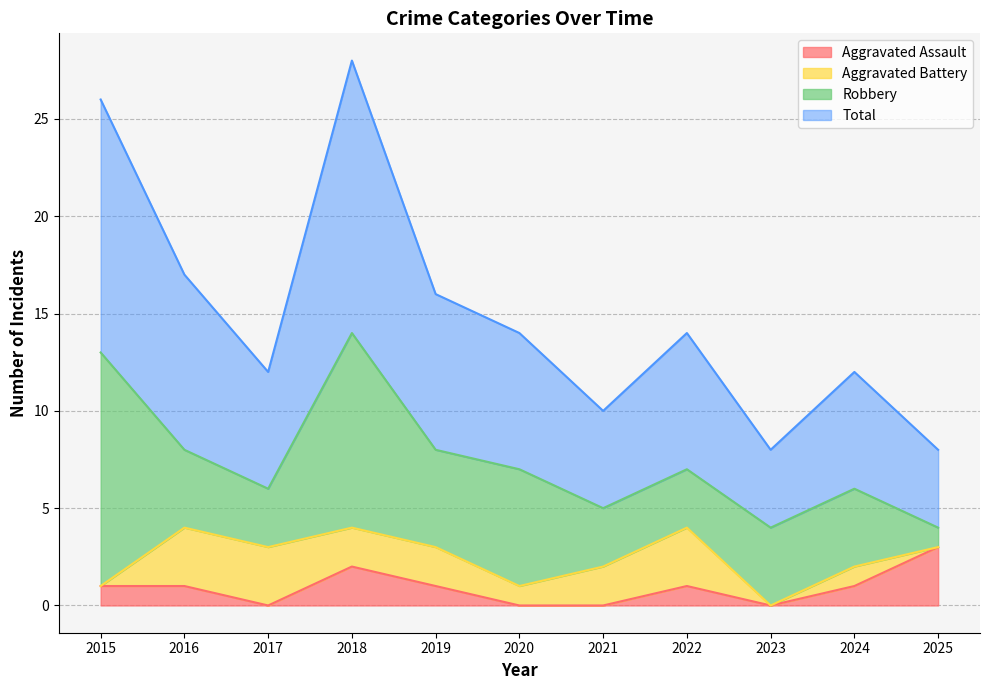

True or false: Aggravated Assault has a value of 0 at 2019.

False